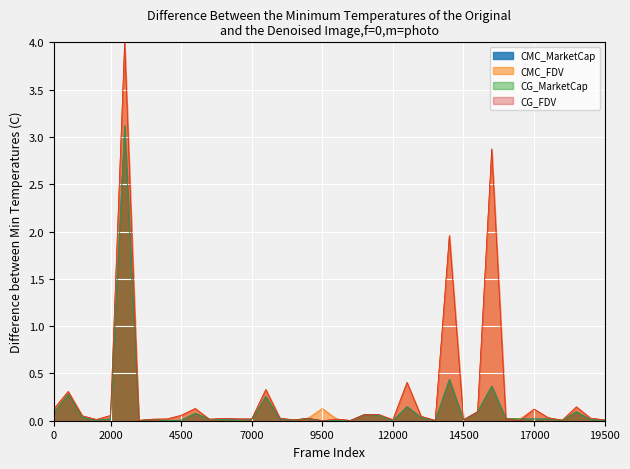

Rank the series by their maximum value, from highest to lowest.

CG_FDV, CMC_FDV, CMC_MarketCap, CG_MarketCap